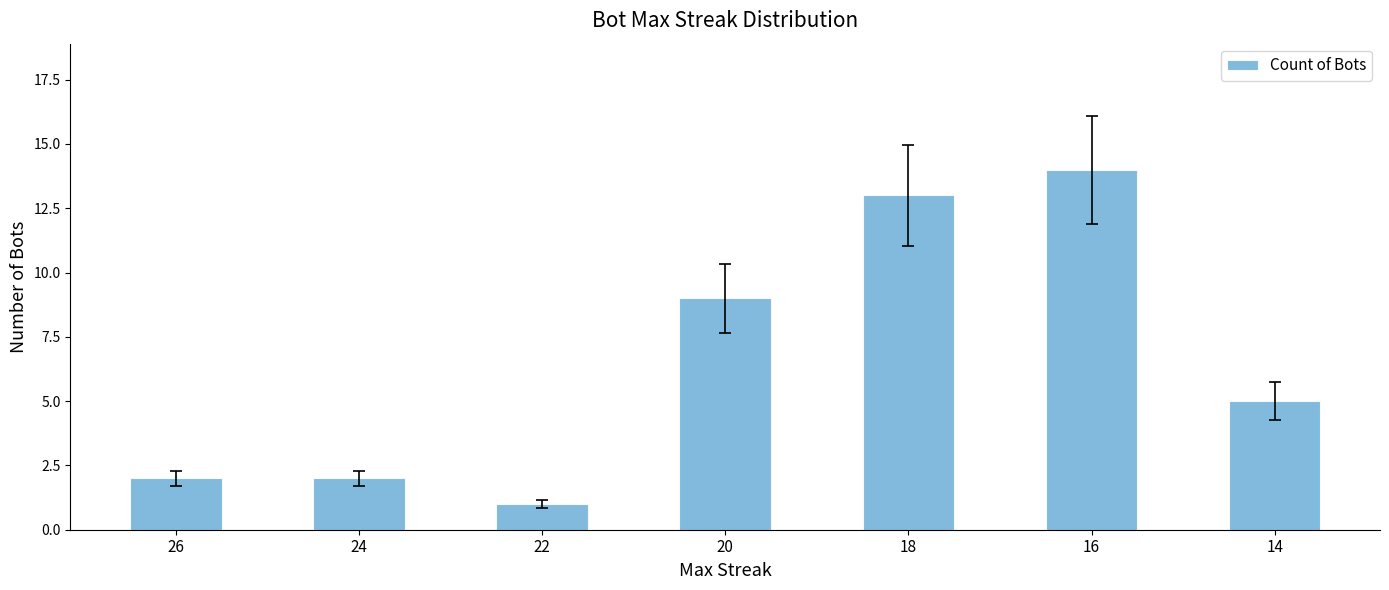

Where does the data first go above 5?

20